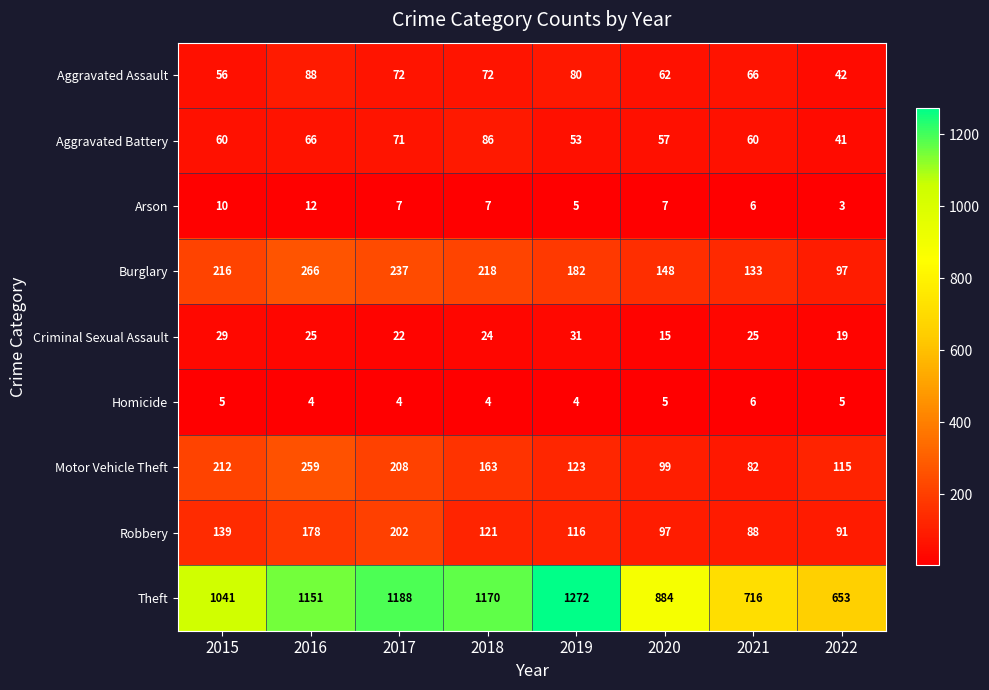

At how many categories does at least one series exceed 784?

6